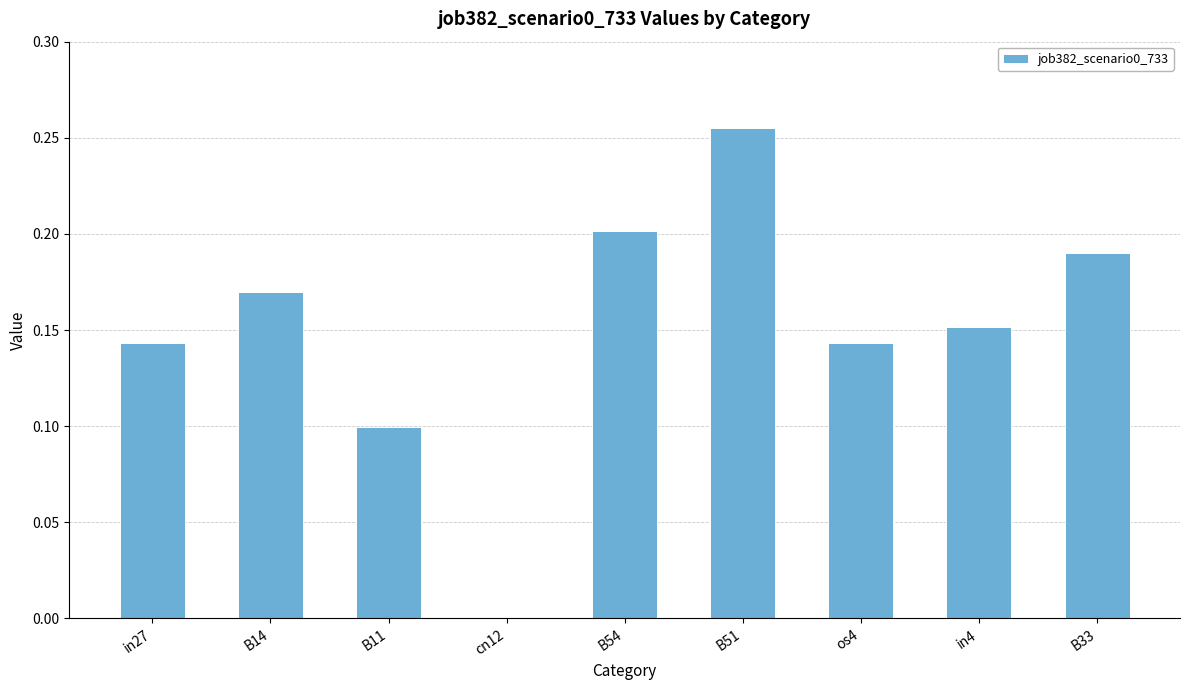

What is the sum of all values?

1.4